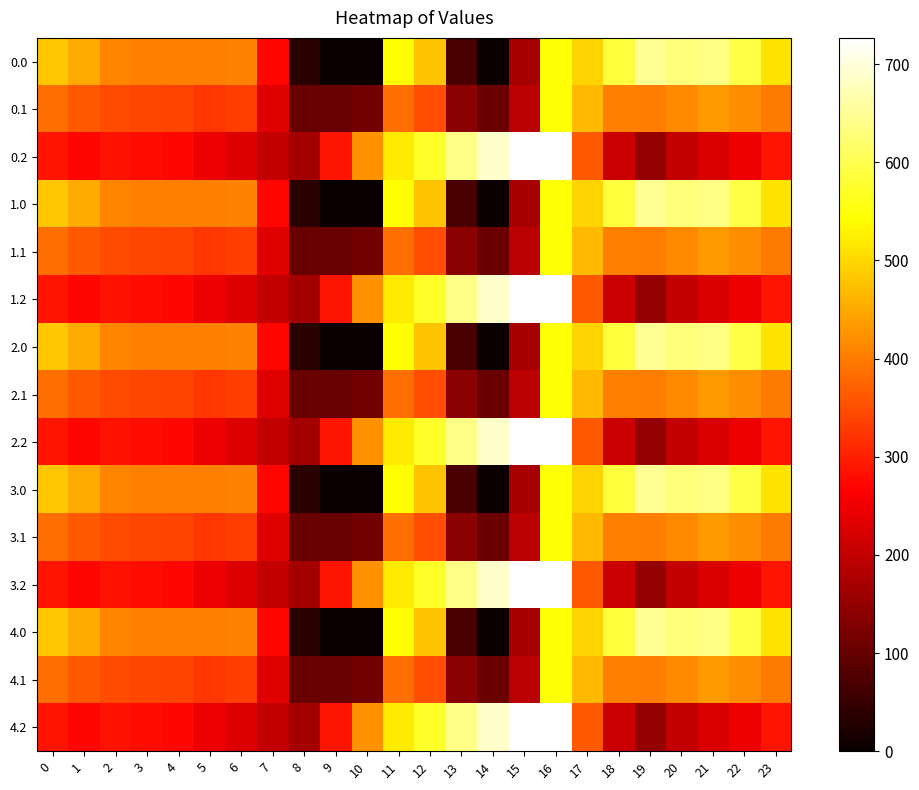

How many categories are shown in the chart?

24